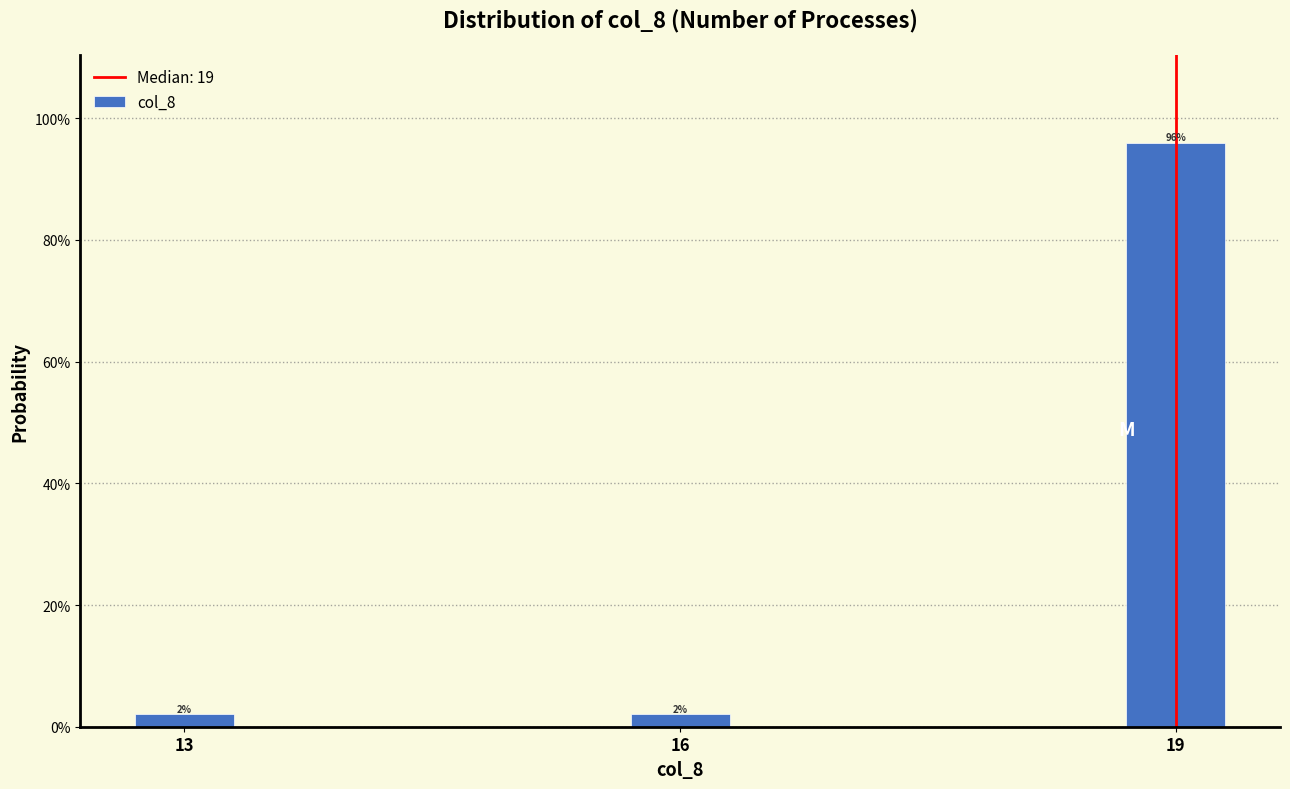

Does the chart contain any negative values?

No